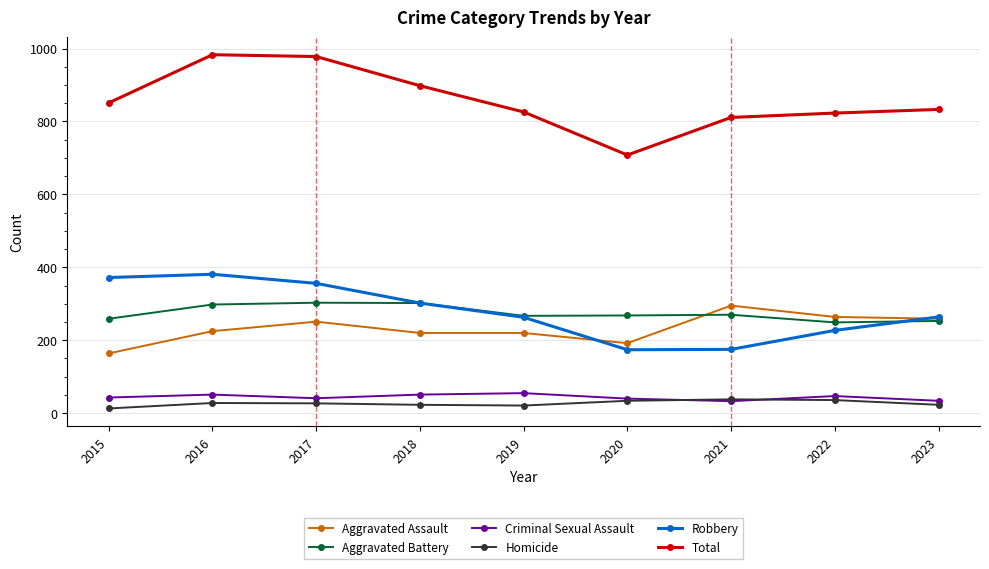

Read the Homicide value at 2015, to the nearest 10.

10